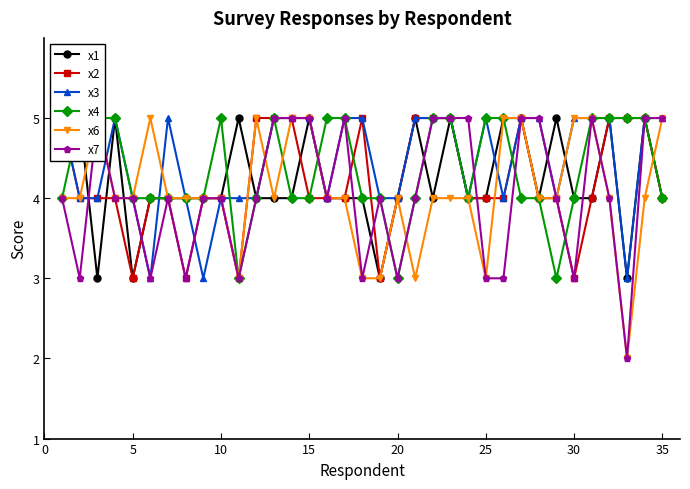

How many data points in x2 are above 4?

12